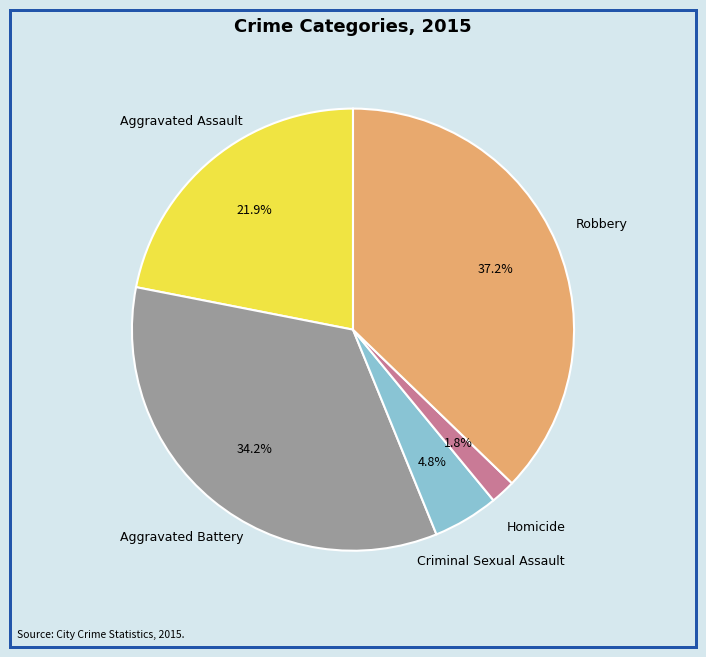

Is there a majority slice in this chart?

No